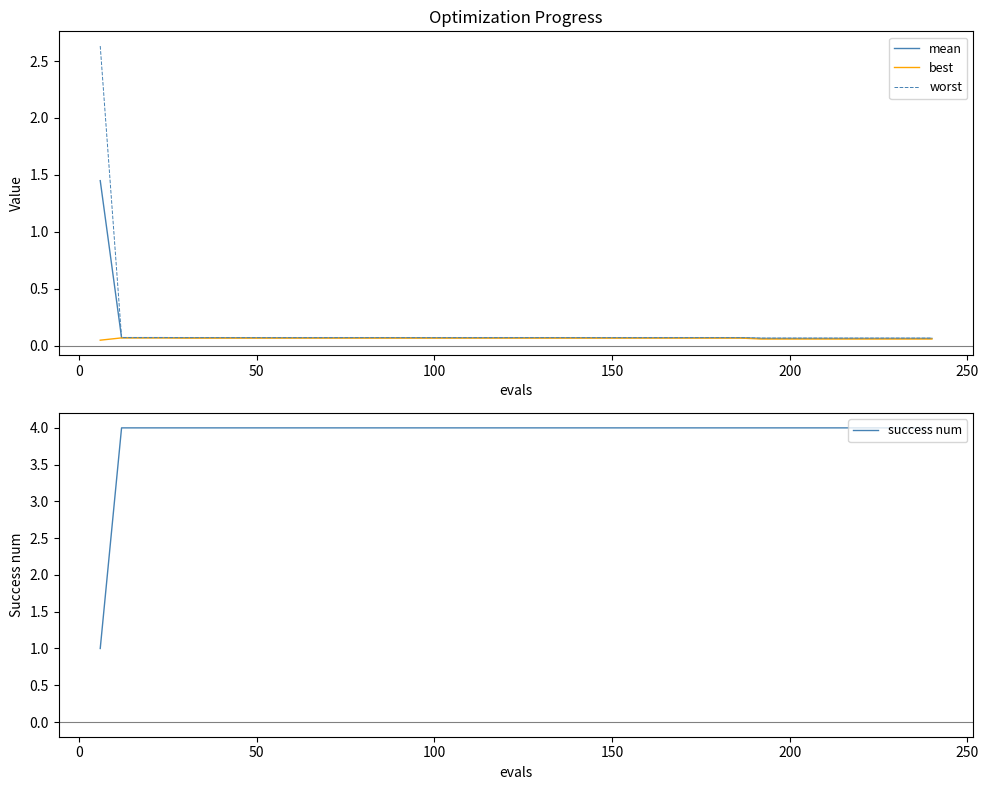

What is the highest value of the success num series?

4